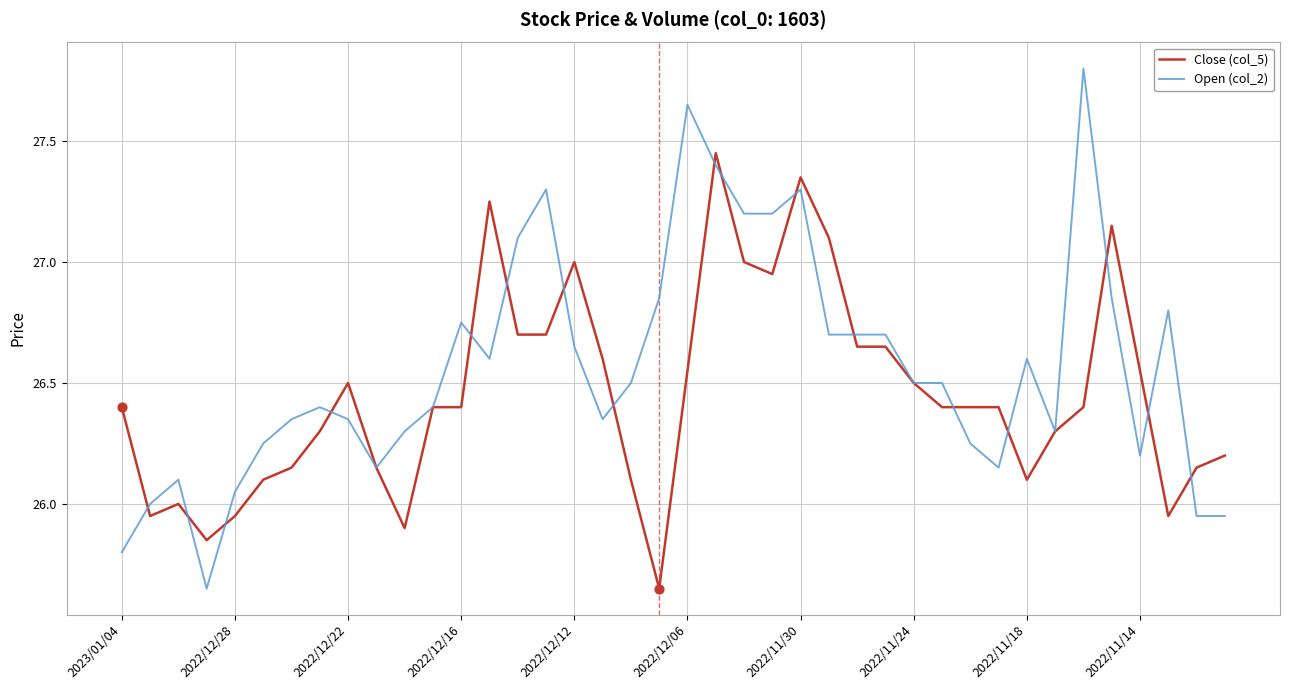

What are all the series names shown in the legend?

Close (col_5), Open (col_2)